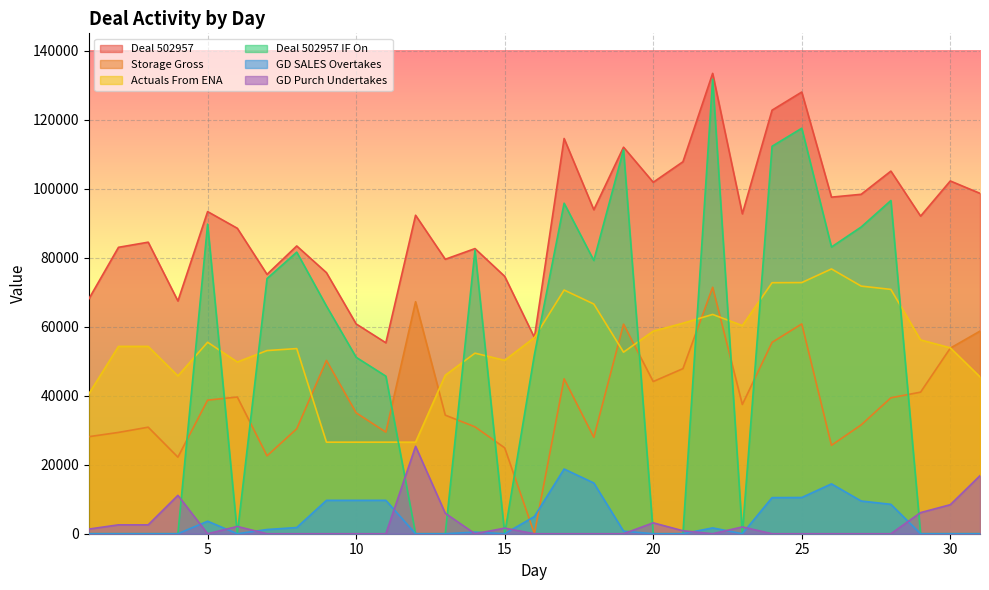

Which series has the largest range (max minus min)?

Deal 502957 IF On